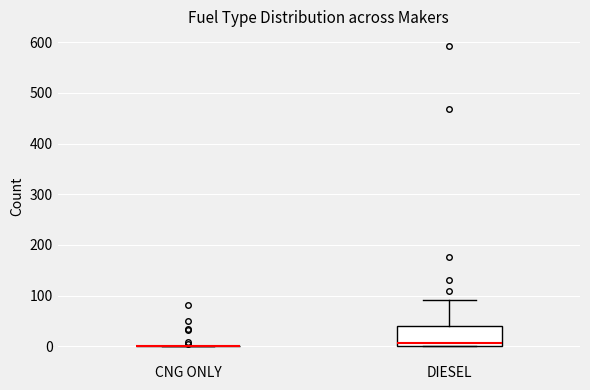

Reading left to right, read every box against the y-axis: the position of its median line, the range the box covers, and the ends of its whiskers. The values are not printed on the chart, so give them approximately, as read against the axis.

CNG ONLY: box collapsed to a line at 0, whiskers 0 to 0
DIESEL: median 10, box 0 to 40, whiskers 0 to 90